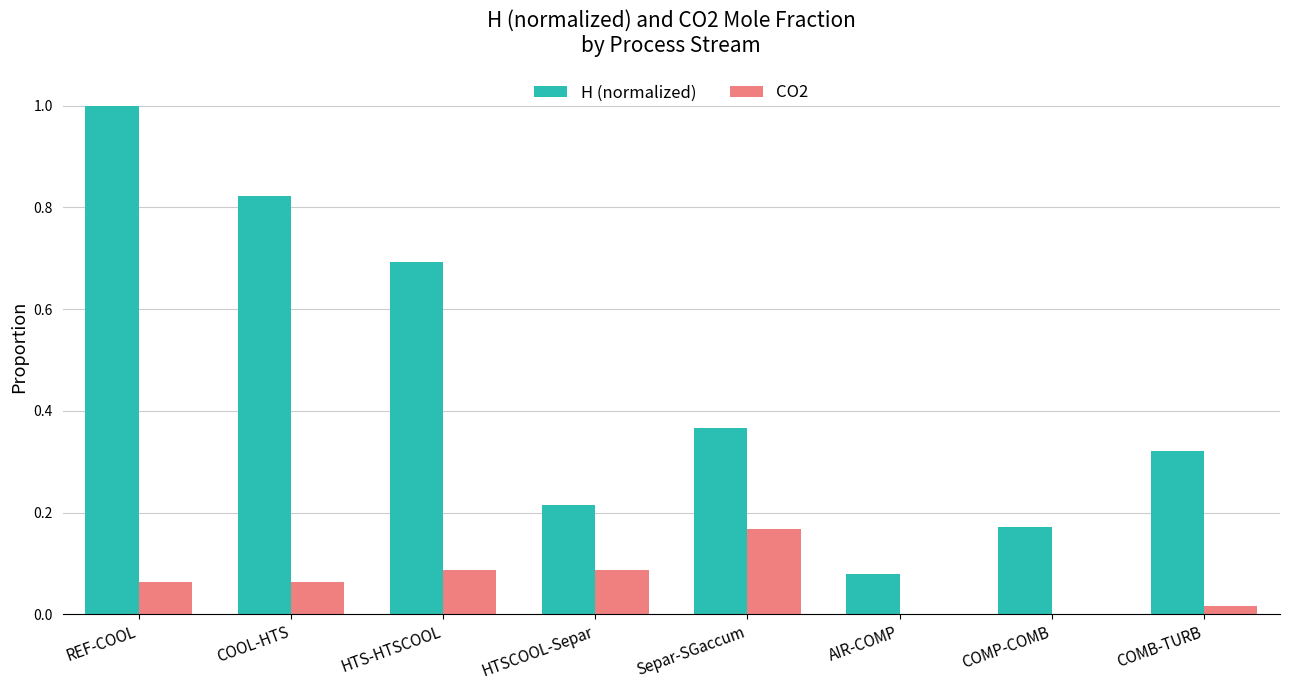

The value of CO2 at HTSCOOL-Separ is 0.0. True or false?

False